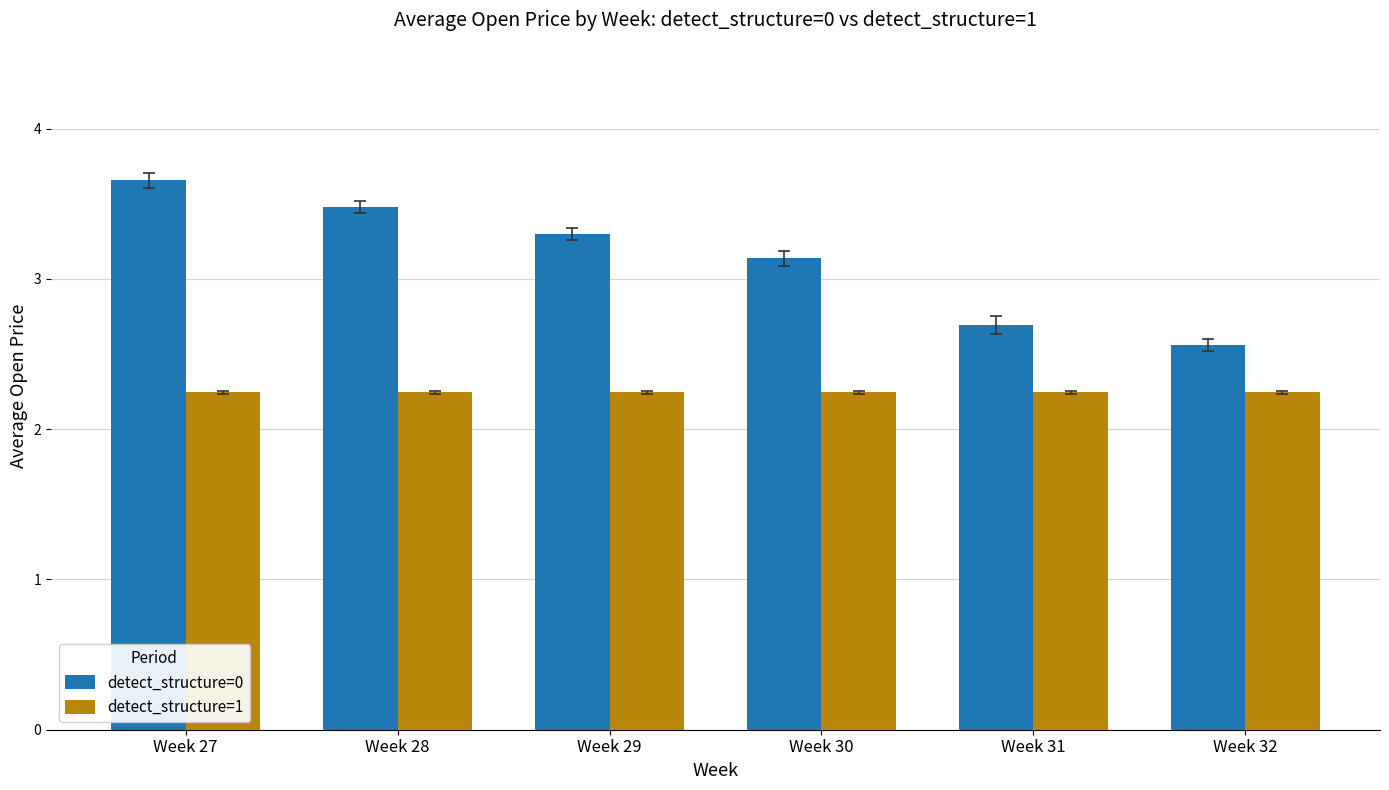

The detect_structure=0 series shows 3.3 at Week 29. True or false?

True